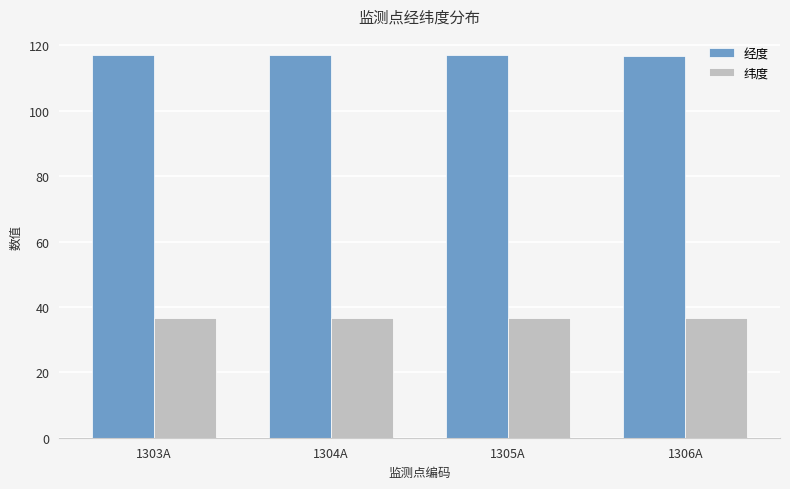

The value of 经度 at 1304A is 60.8. True or false?

False